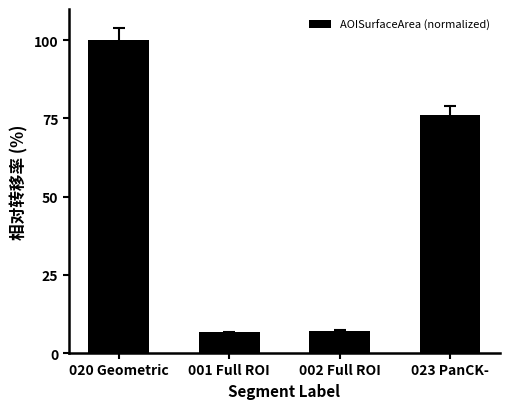

At which label does the data first exceed 76?

020 Geometric